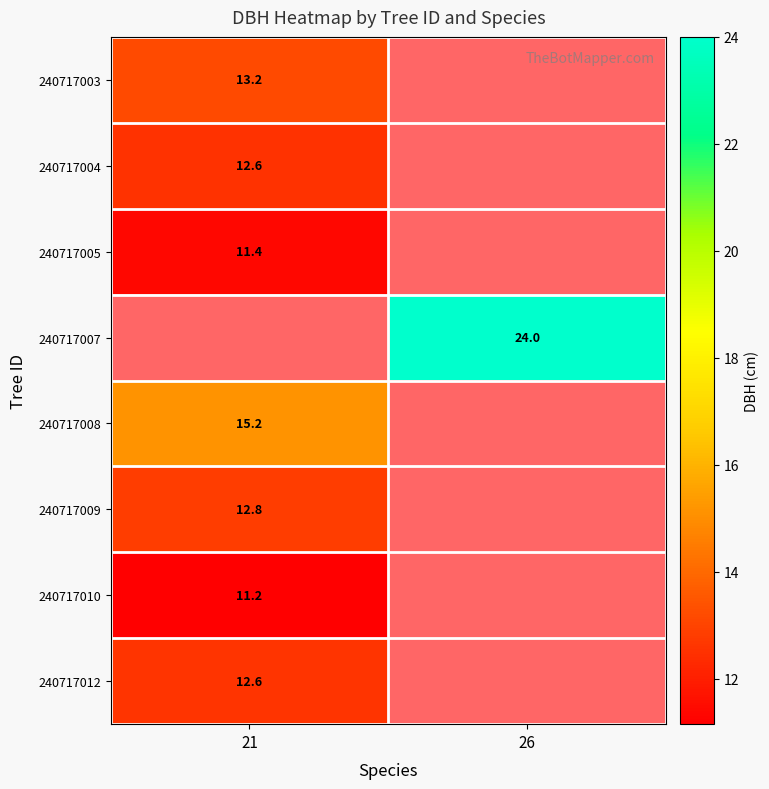

True or false: 240717010 has a value of 7.8 at 21.

False